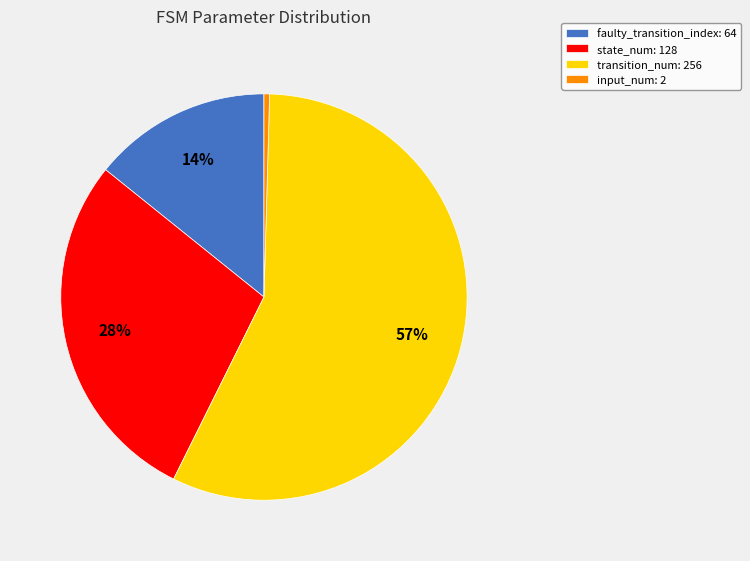

Which slice is the smallest?

input_num: 2